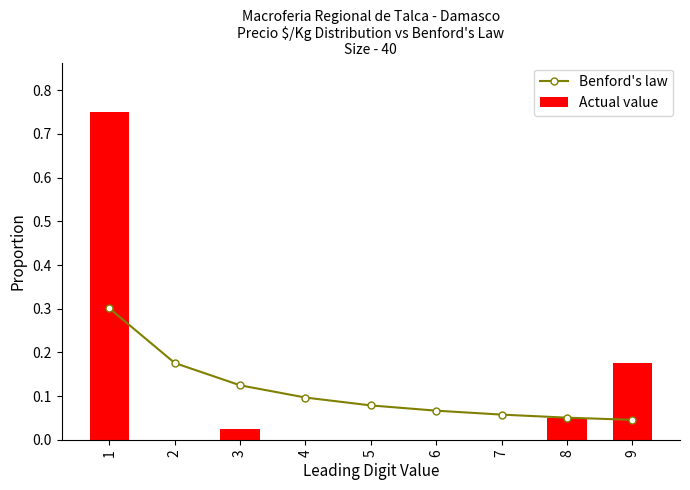

What is the maximum value shown in the chart?

0.8